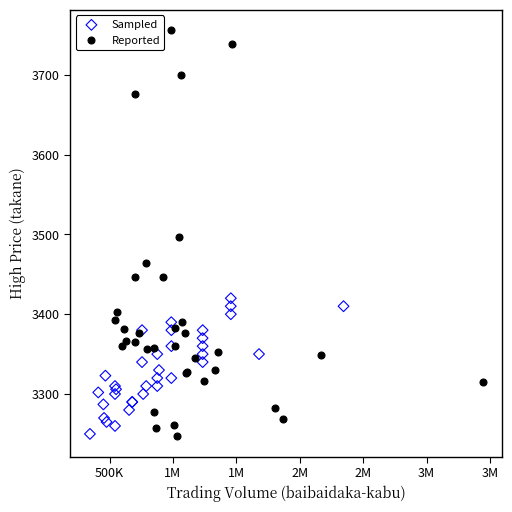

Which series has the widest spread of Y values?

Reported